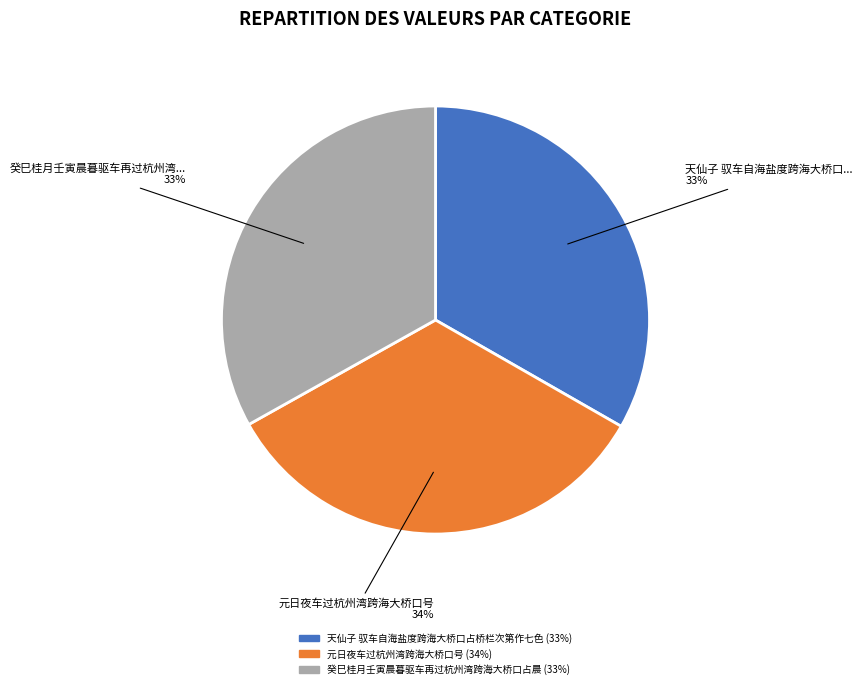

Is there a majority slice in this chart?

No